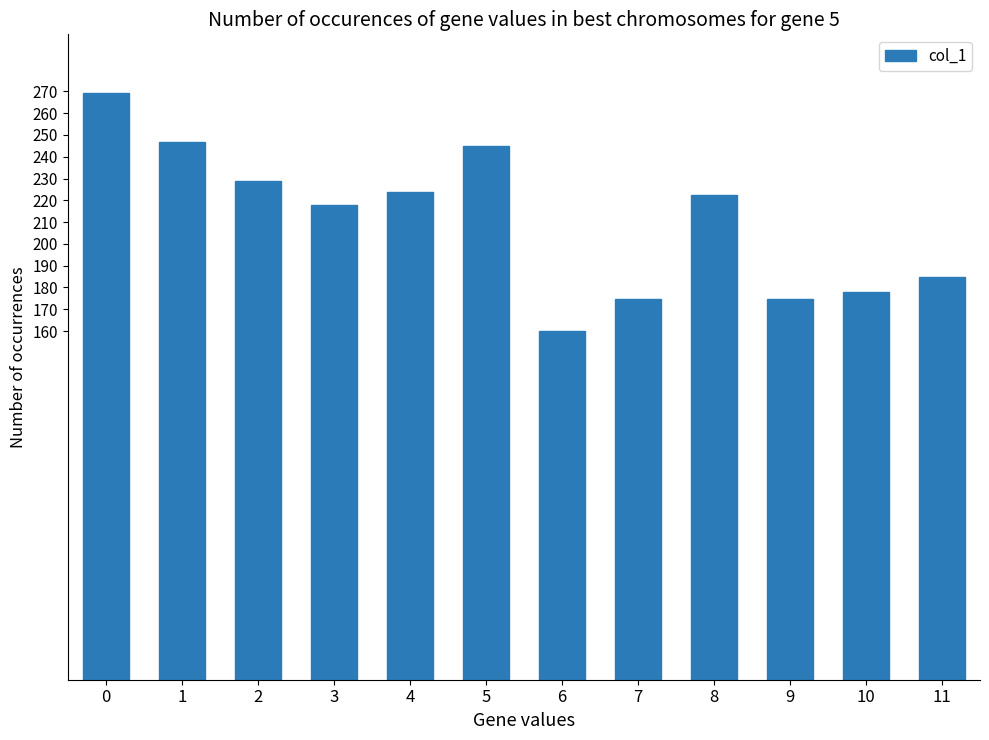

What is the difference between the values at 0 and 8?

46.9